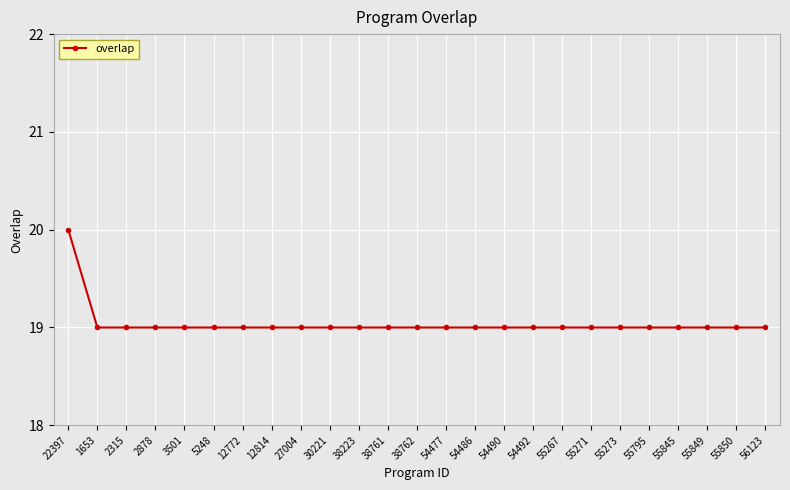

Does the chart have visible grid lines?

Yes